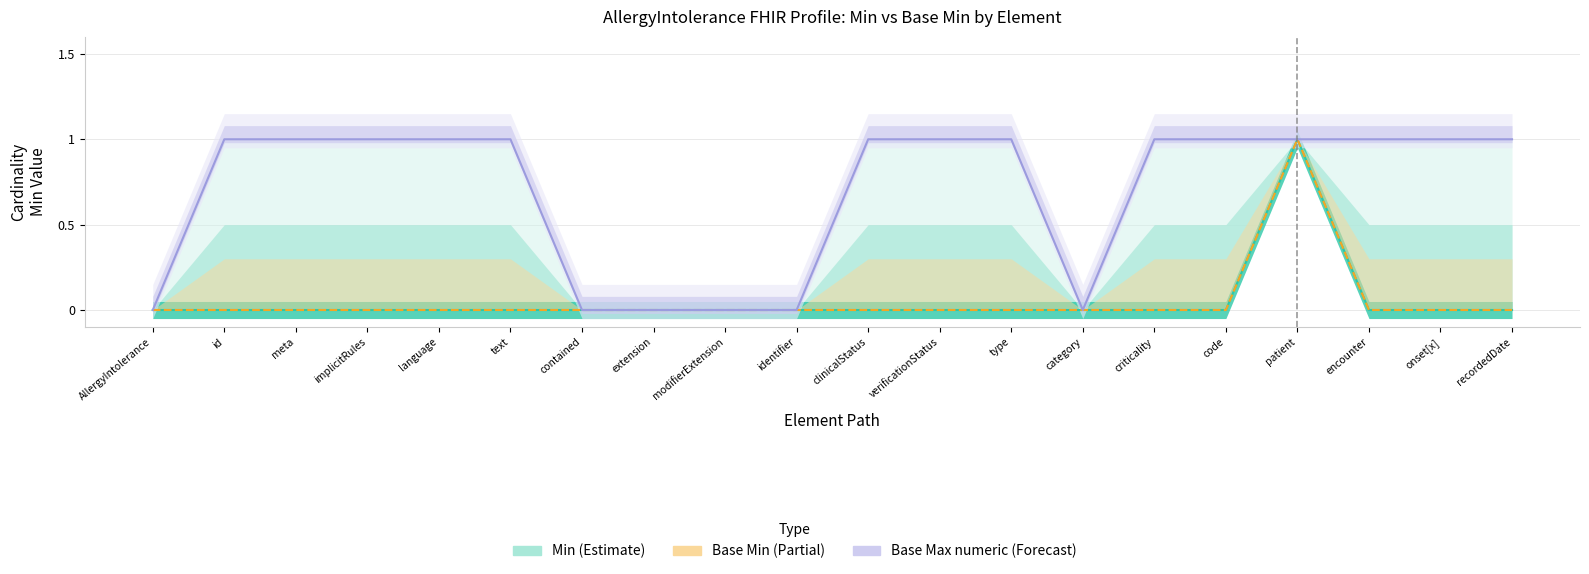

True or false: Base Max (numeric) and Base Min cross at least once.

False